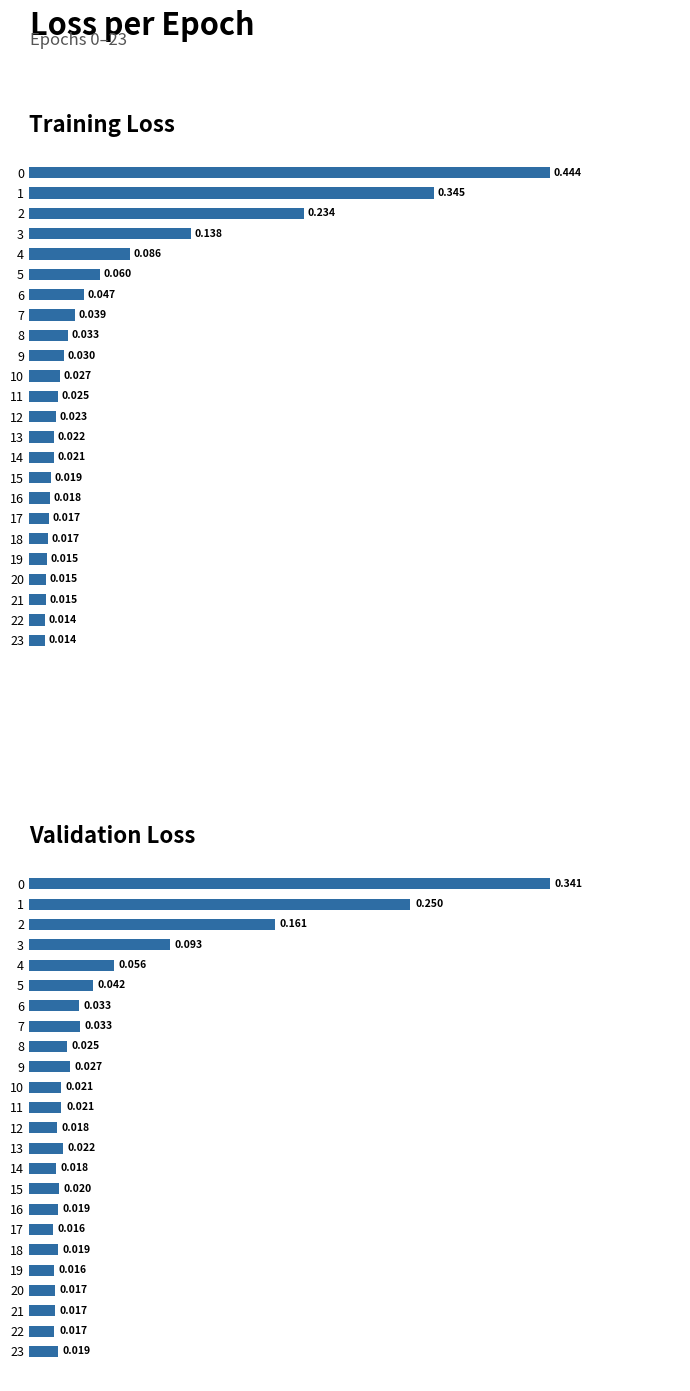

How many groups of bars are there?

24